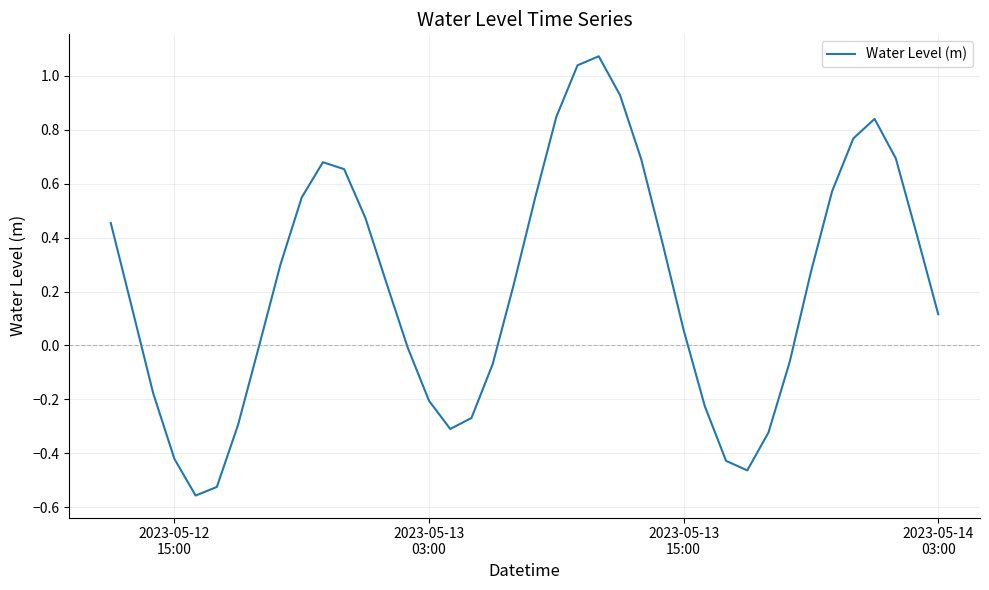

What is the difference between the maximum and minimum values?

1.6